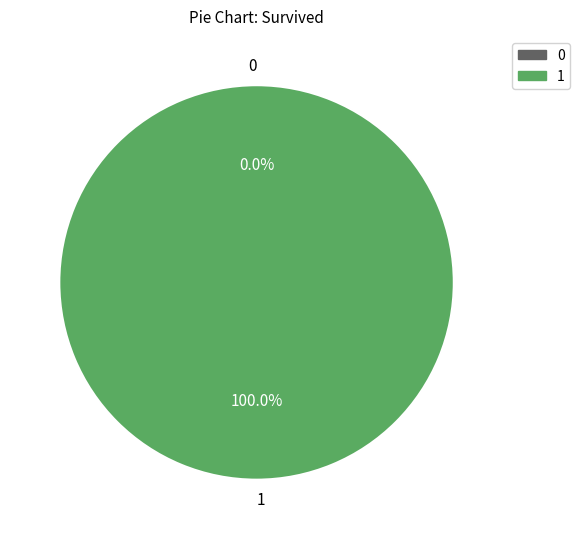

Rank the categories by value from highest to lowest.

1, 0